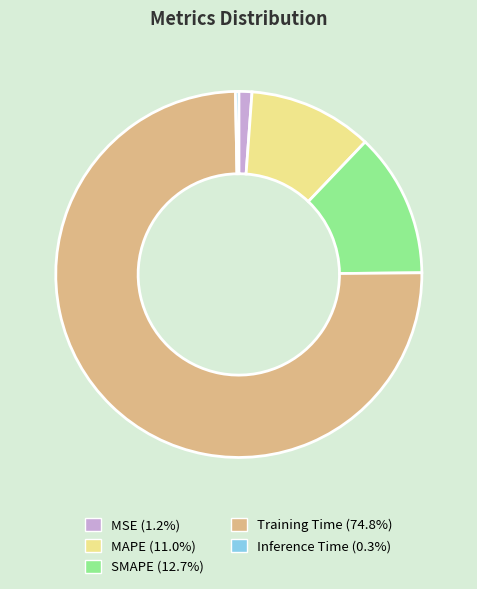

Combined, do SMAPE and MSE account for over 50%?

No